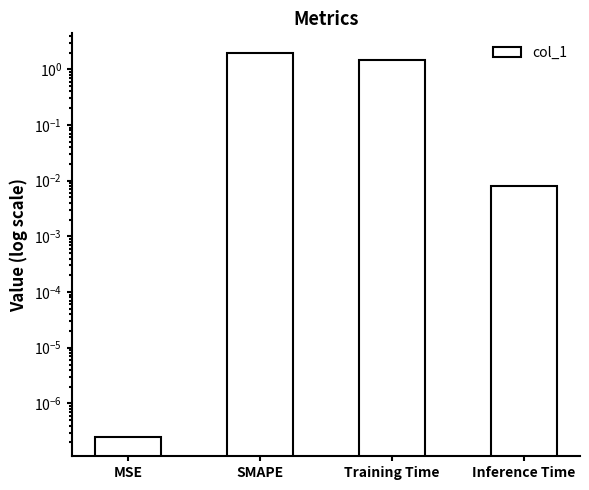

Is it true that the value at Training Time is 0.5?

False